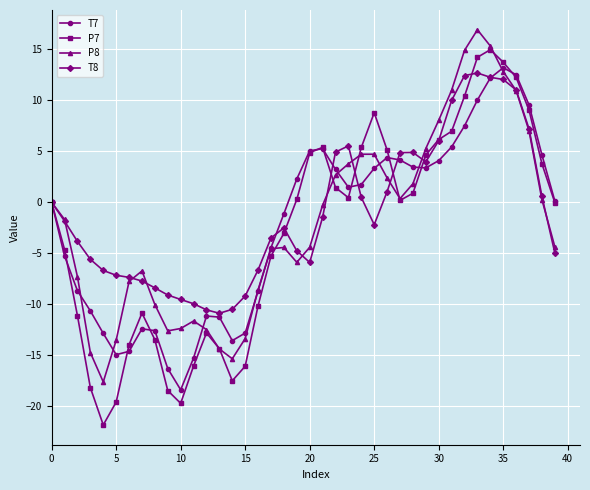

What is the value of the T7 point at the 33rd from the left?

7.5